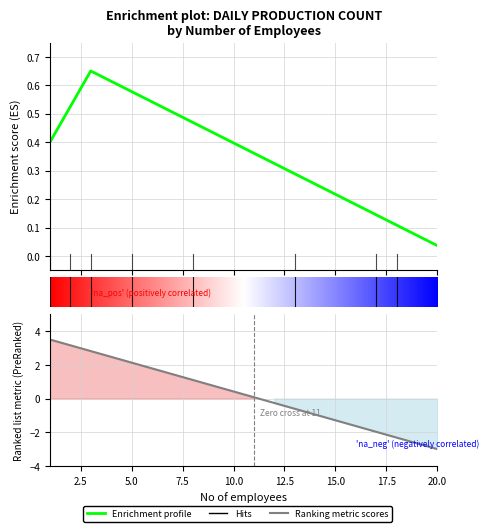

Is it true that the value at 17 is -2.0?

True